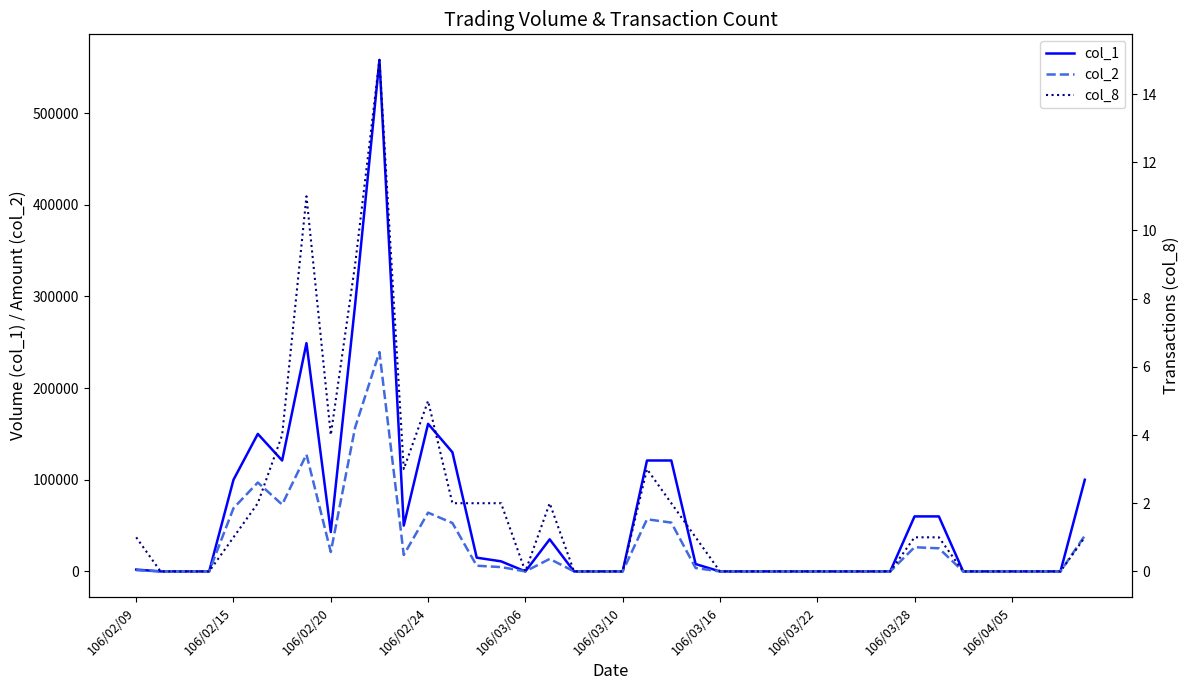

How many interior local valleys does the col_2 series have?

4